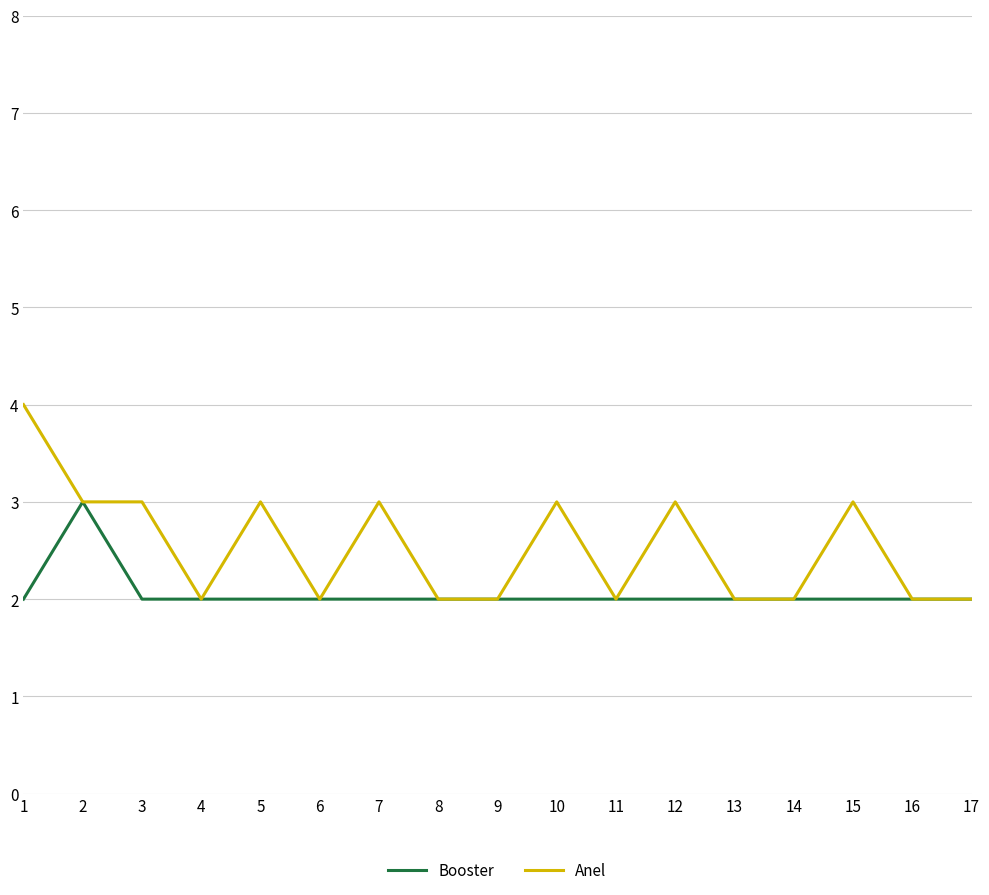

Which series has the largest total across all categories?

Anel